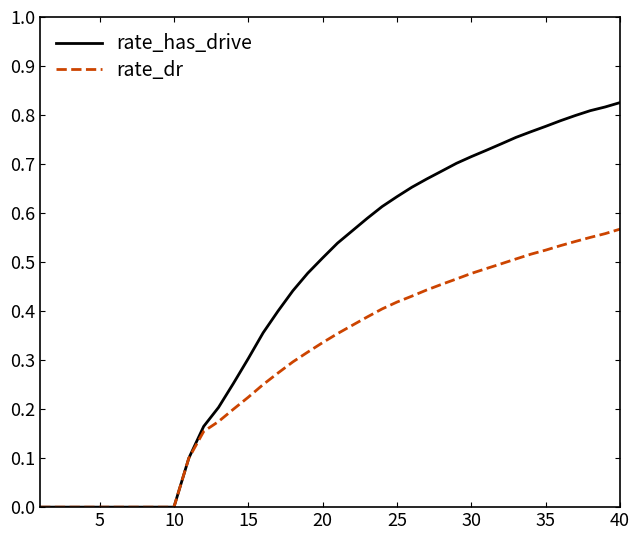

Count the number of categories in the chart.

40